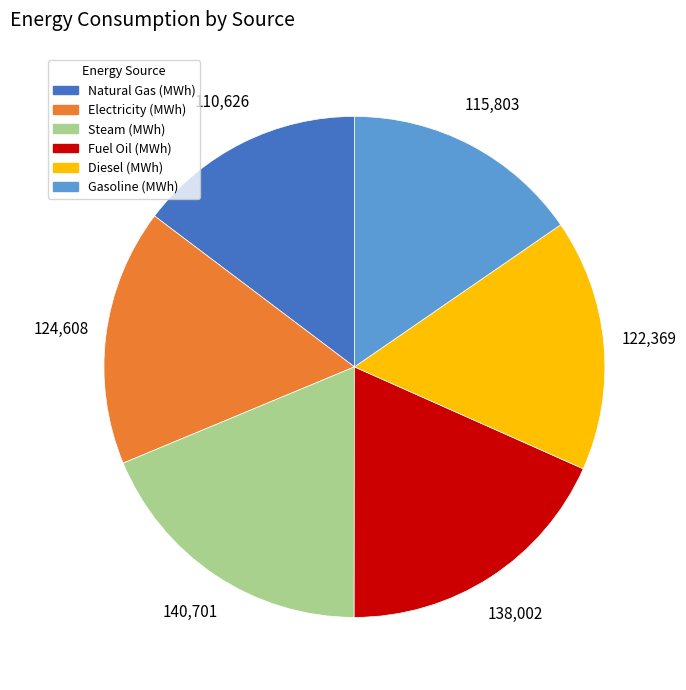

Combined, do Natural Gas (MWh) and Steam (MWh) account for over 50%?

No